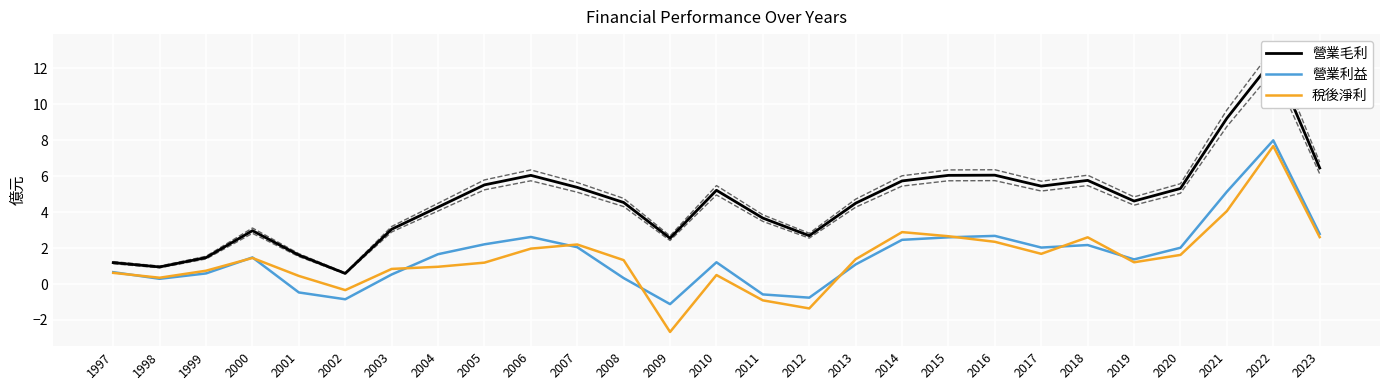

What is the value of the 稅後淨利 point at the 9th from the left?

1.2